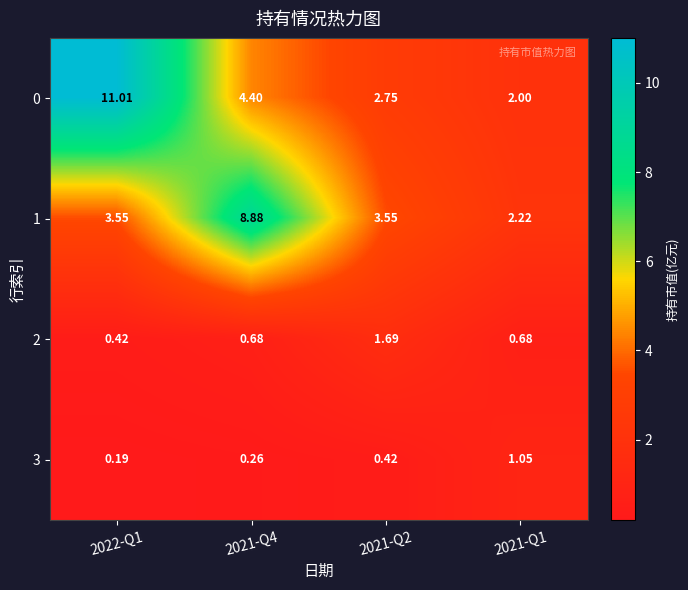

What is the total value across all series at 2021-Q4?

14.2